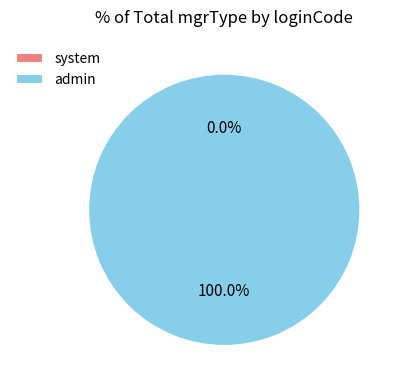

Is the sum of system and admin greater than half?

Yes